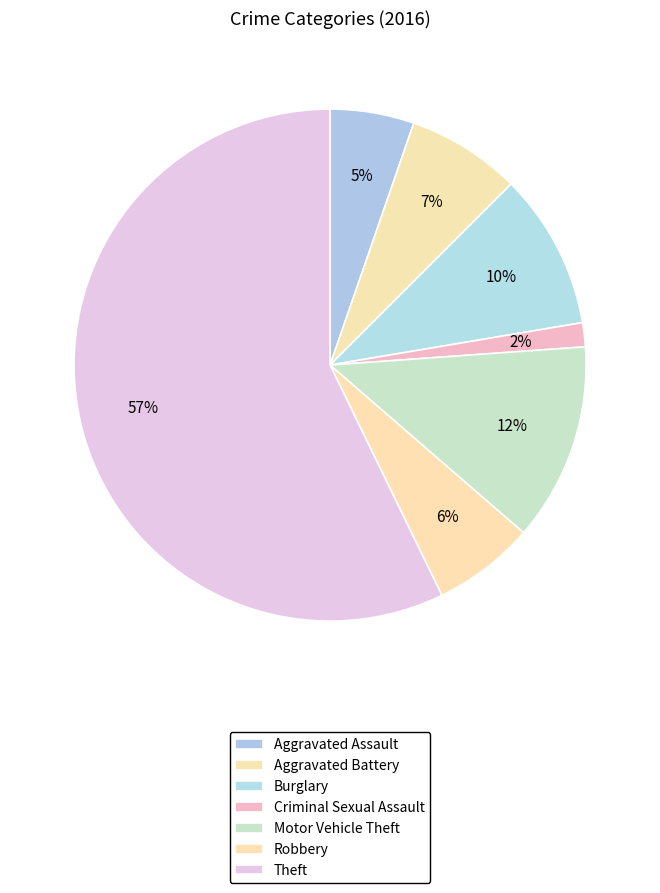

What is the largest slice in the pie chart?

Theft